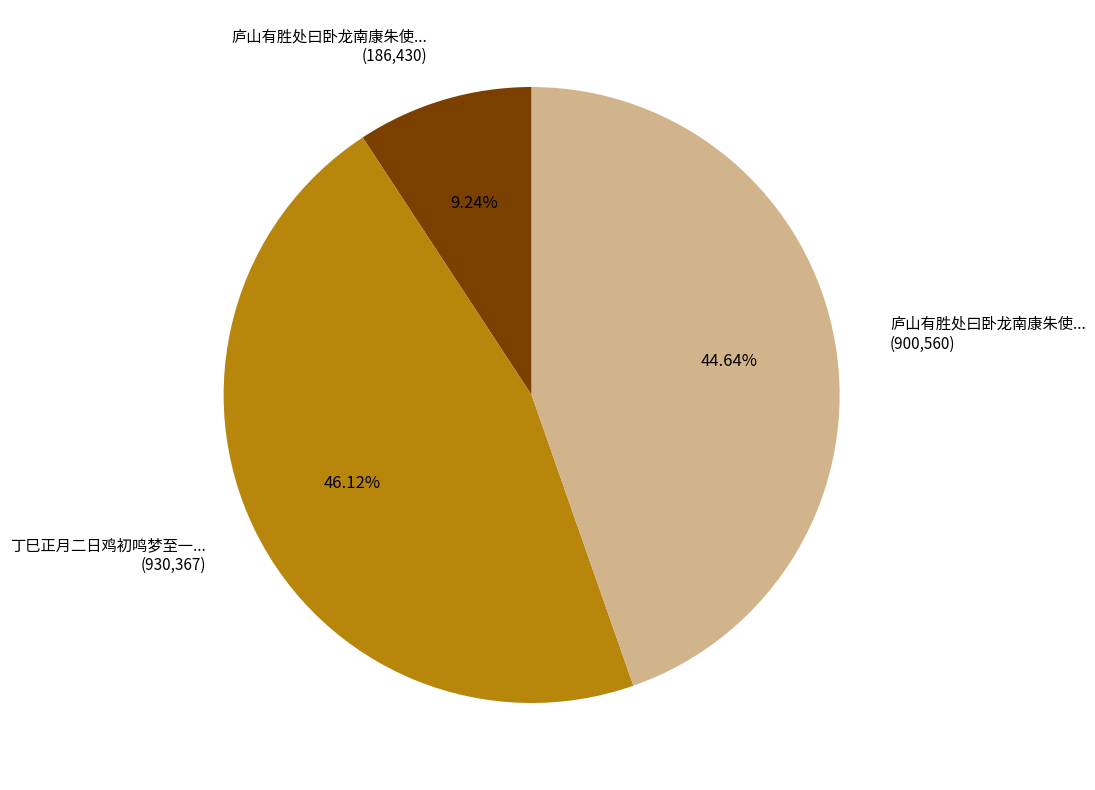

Do 庐山有胜处曰卧龙南康朱使... (900,560) and 庐山有胜处曰卧龙南康朱使... (186,430) together represent more than half of the pie?

Yes